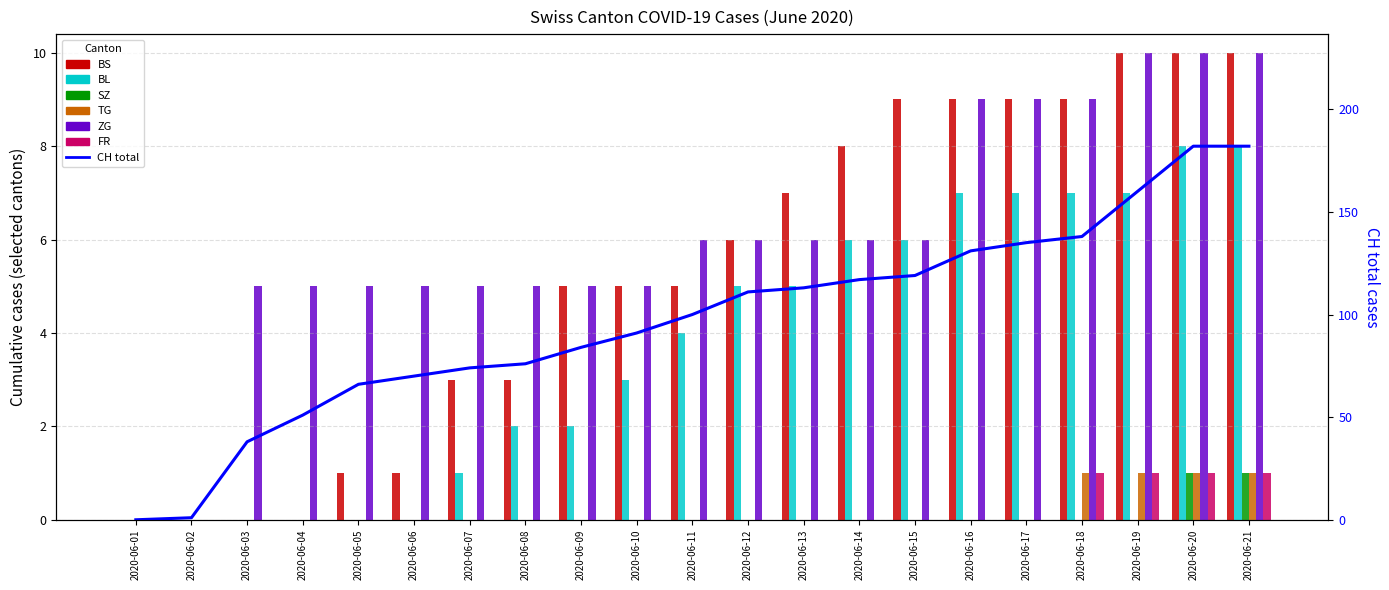

Which category has the highest value across all series?

2020-06-20